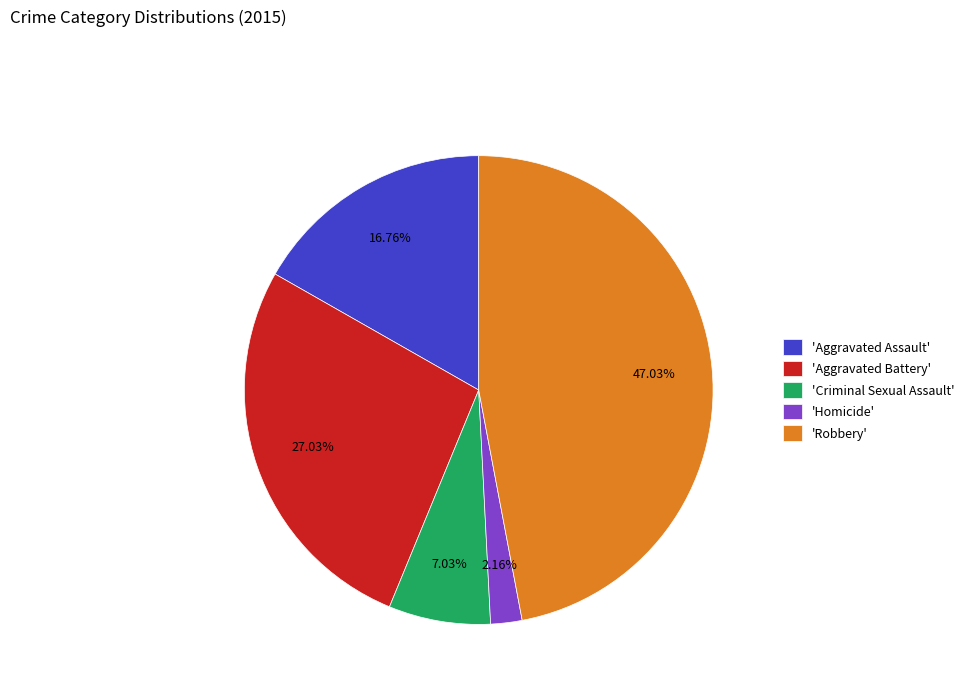

Is the sum of 'Homicide' and 'Robbery' greater than half?

No